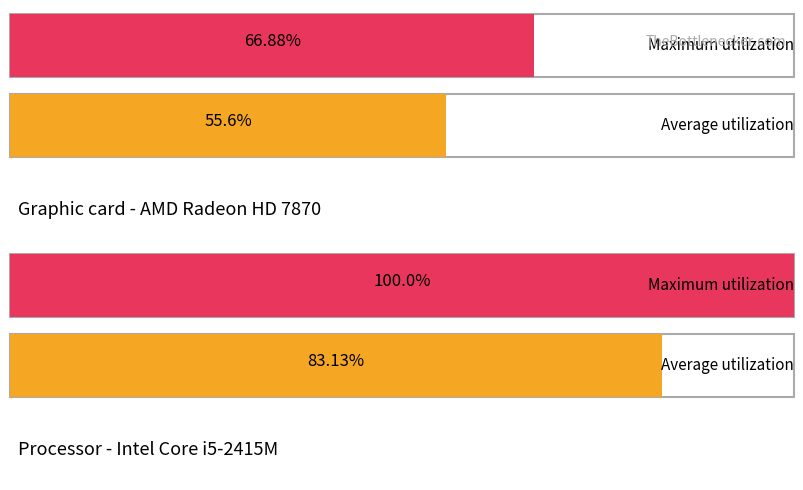

Rank the series at 1 from lowest to highest value.

Average utilization, Maximum utilization